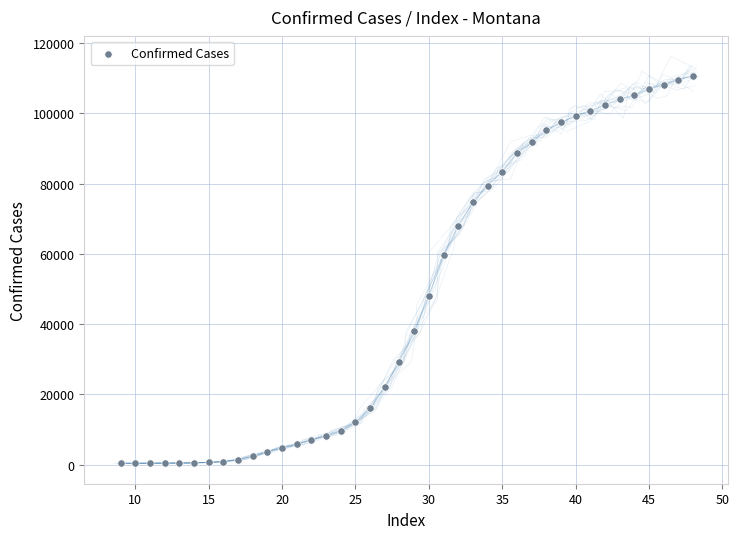

What Y value in the scatter plot is closest to 55538?

59682